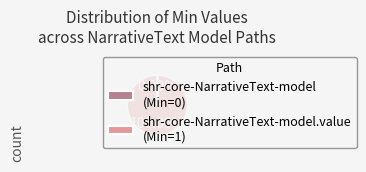

Does any single category account for the majority?

Yes